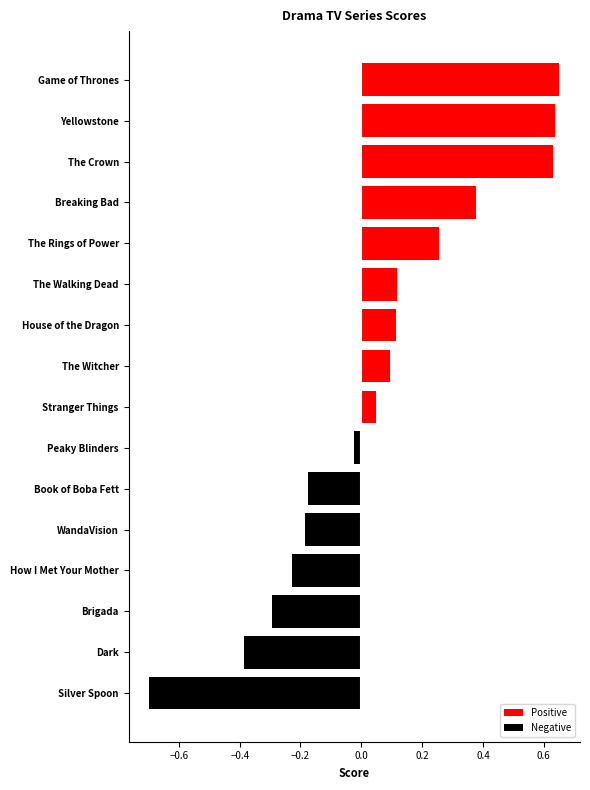

At Brigada, list the series in order from largest to smallest.

Positive, Negative